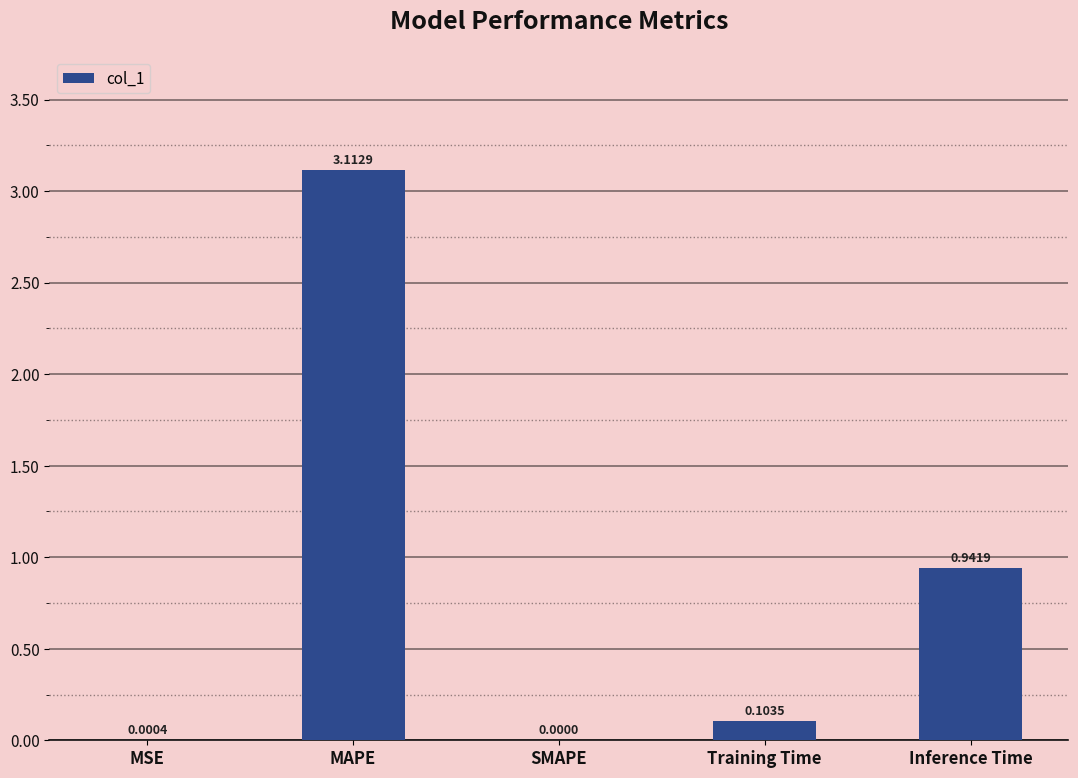

Which label corresponds to the largest value in the chart?

MAPE